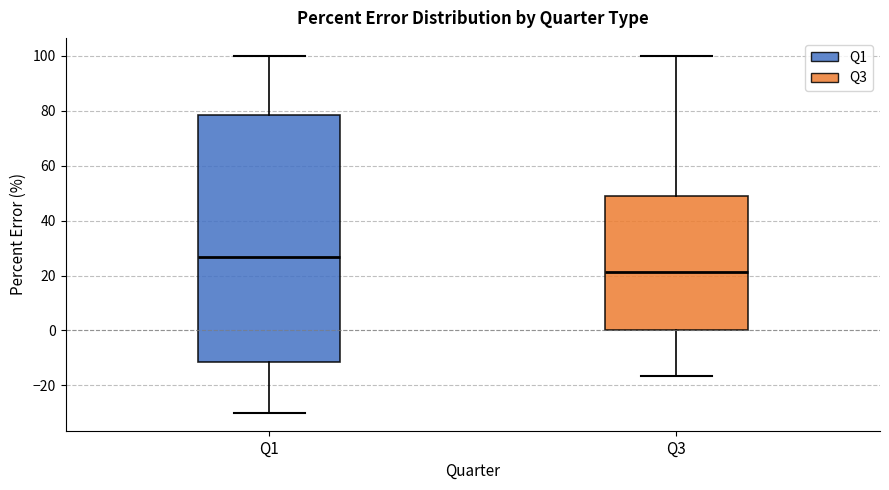

Where does the upper whisker of the box for Q3 end on the y-axis? The values are not printed on the chart, so give them approximately, as read against the axis.

100